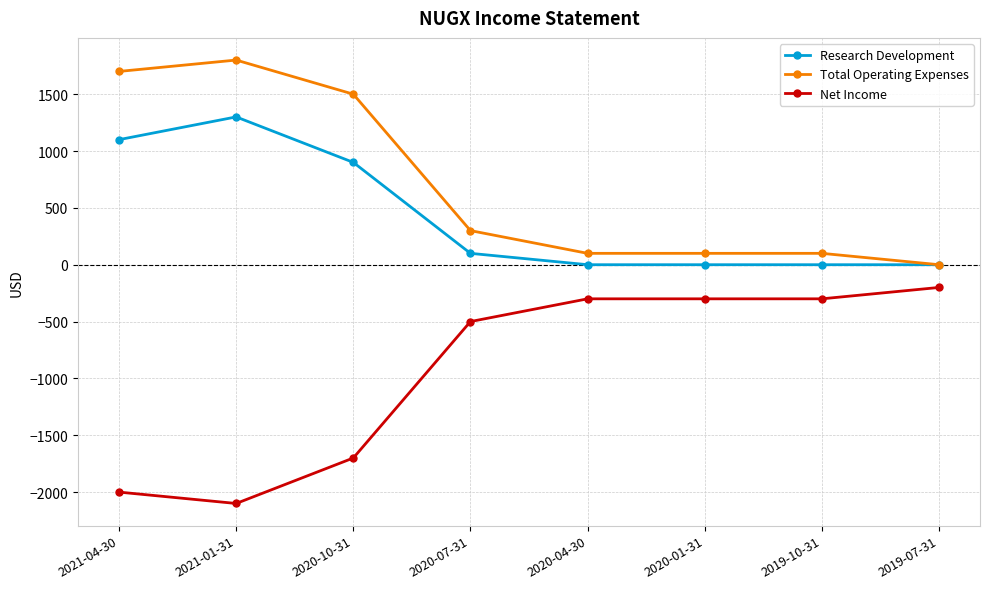

What is the maximum value for Research Development?

1300